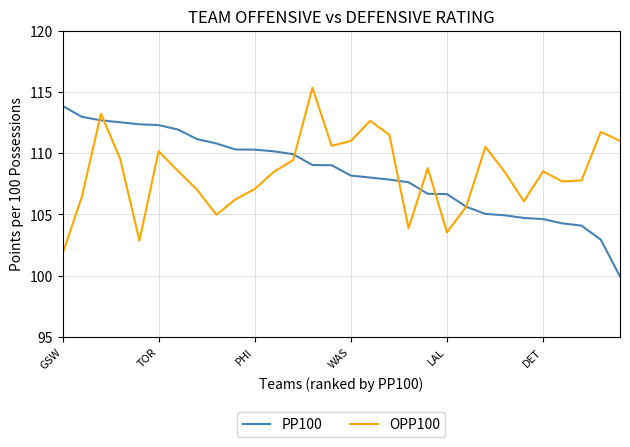

What is the lowest value of the OPP100 series?

101.8